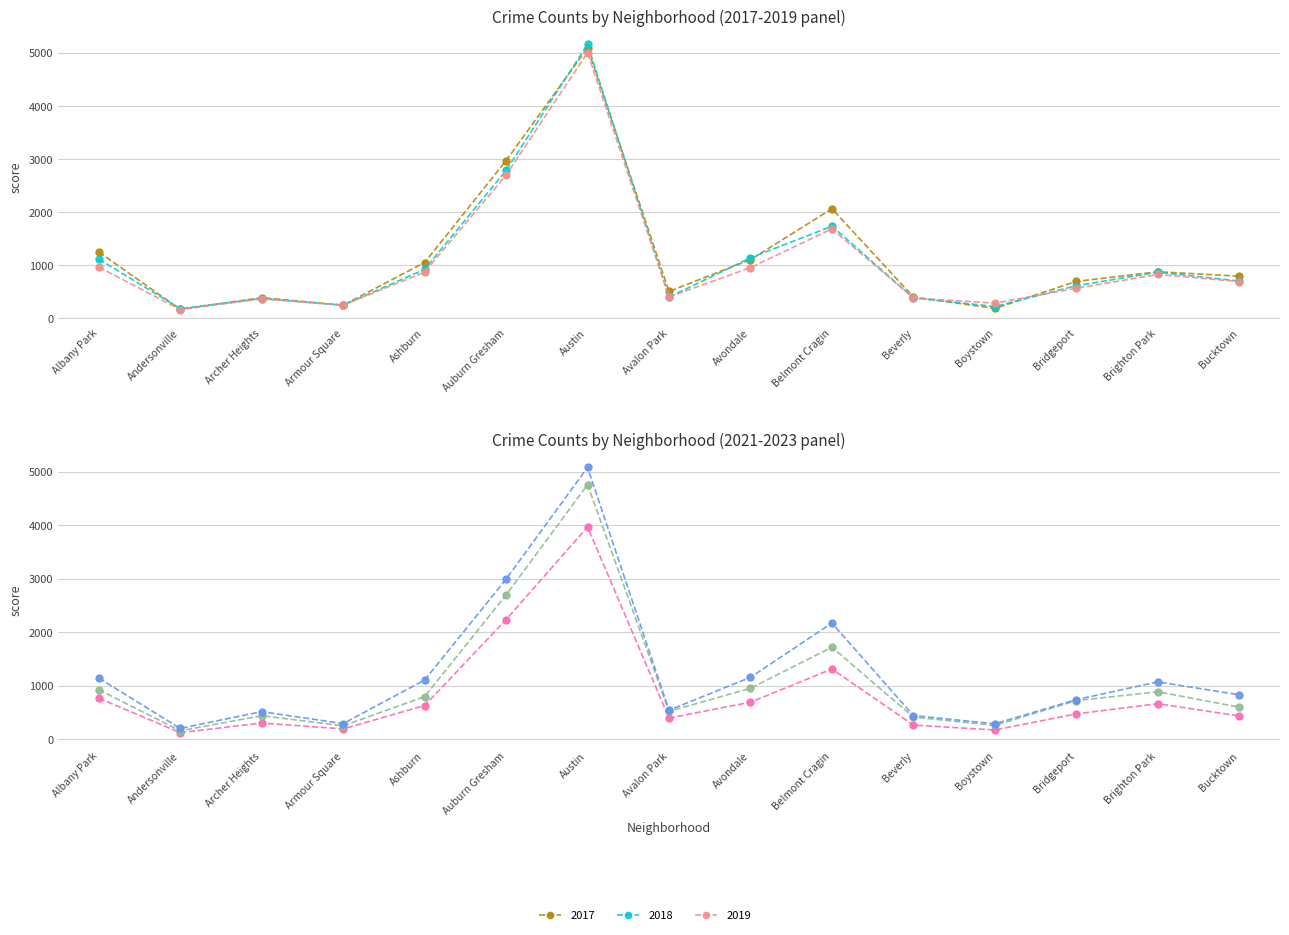

How many interior local valleys does the 2022 series have?

4